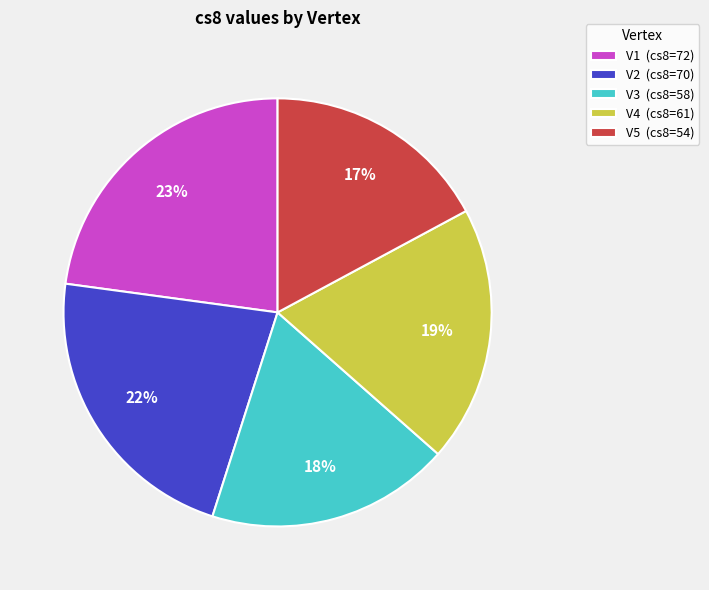

To the nearest percent, what is the average slice percentage?

20%